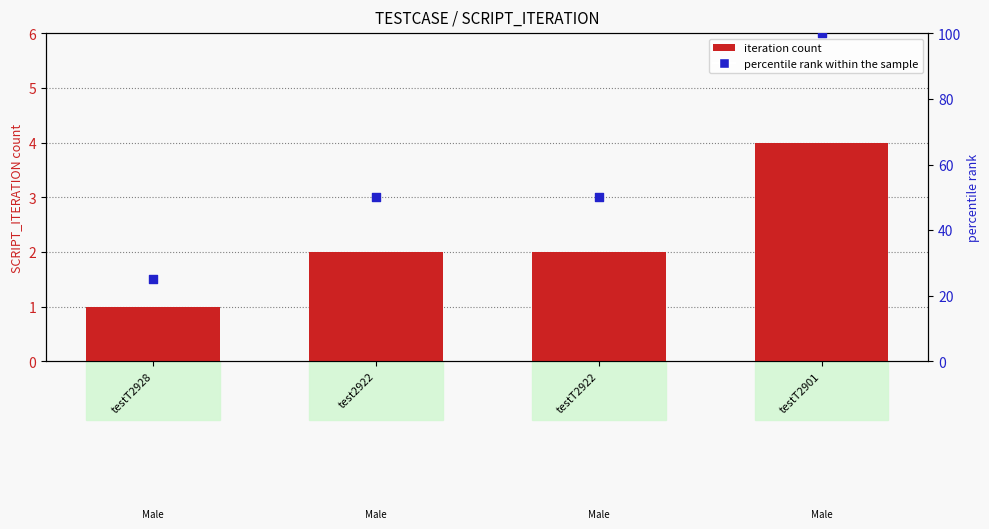

Which series reaches the minimum Y coordinate?

iteration count